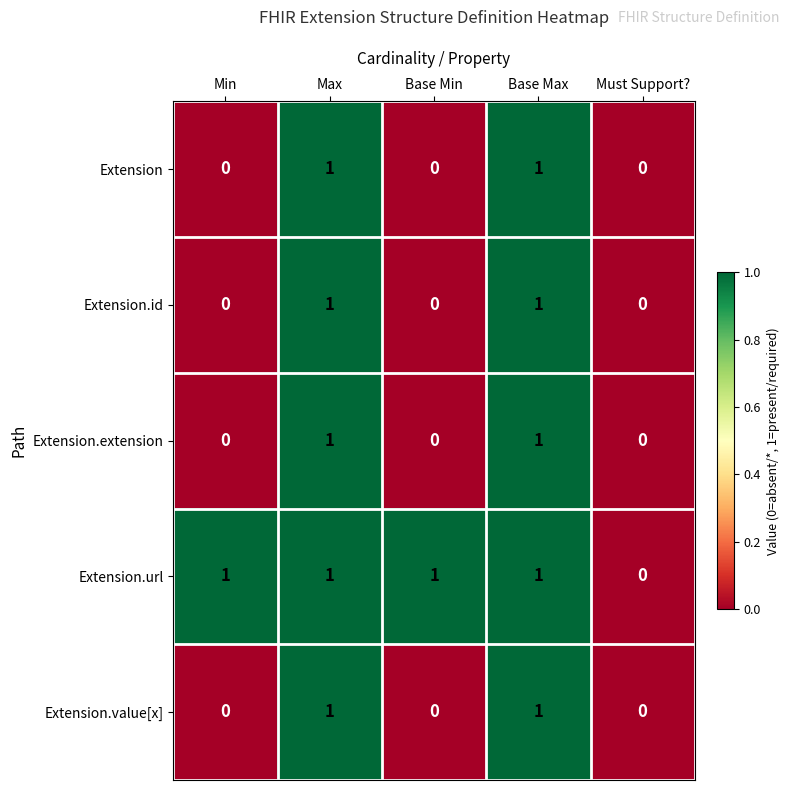

True or false: Extension has a value of 1 at Base Max.

True